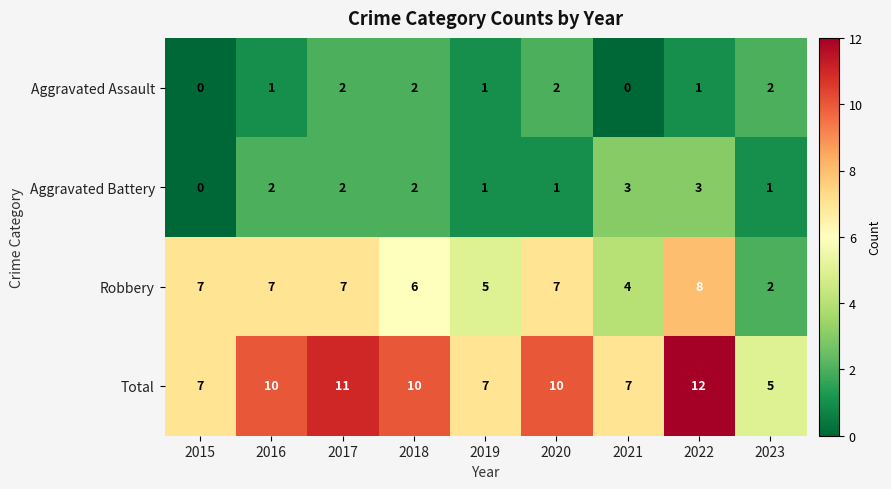

How many Total values are between 7 and 10?

6